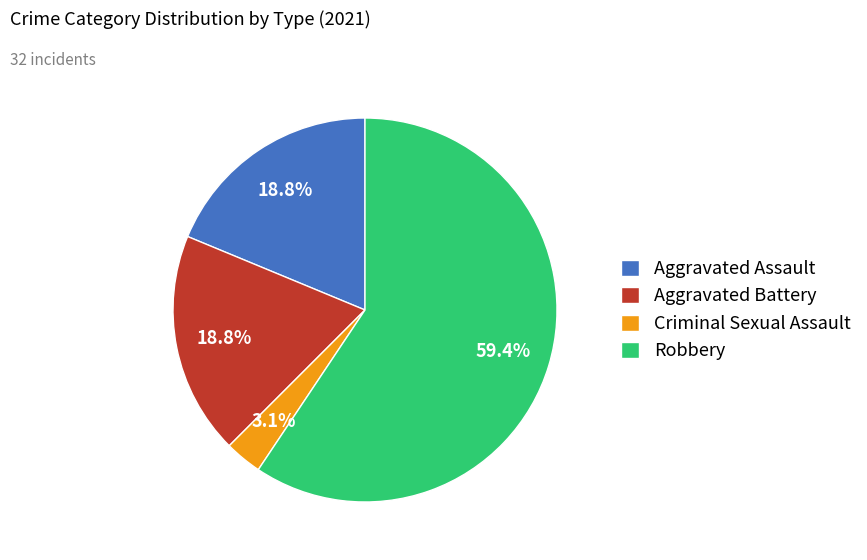

Is it true that Robbery is 59% of the pie?

True